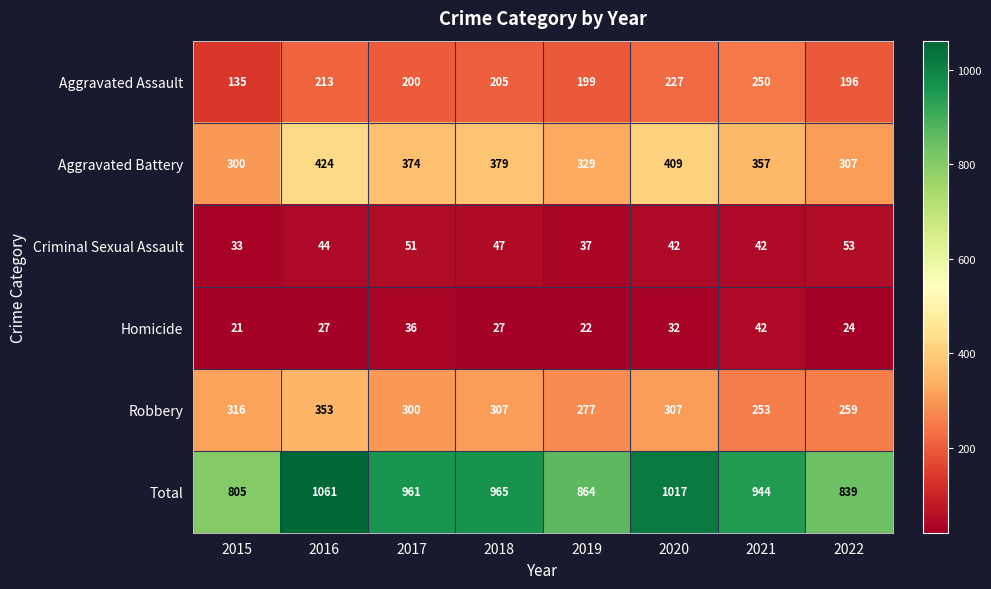

The value of Robbery at 2019 is 277. True or false?

True